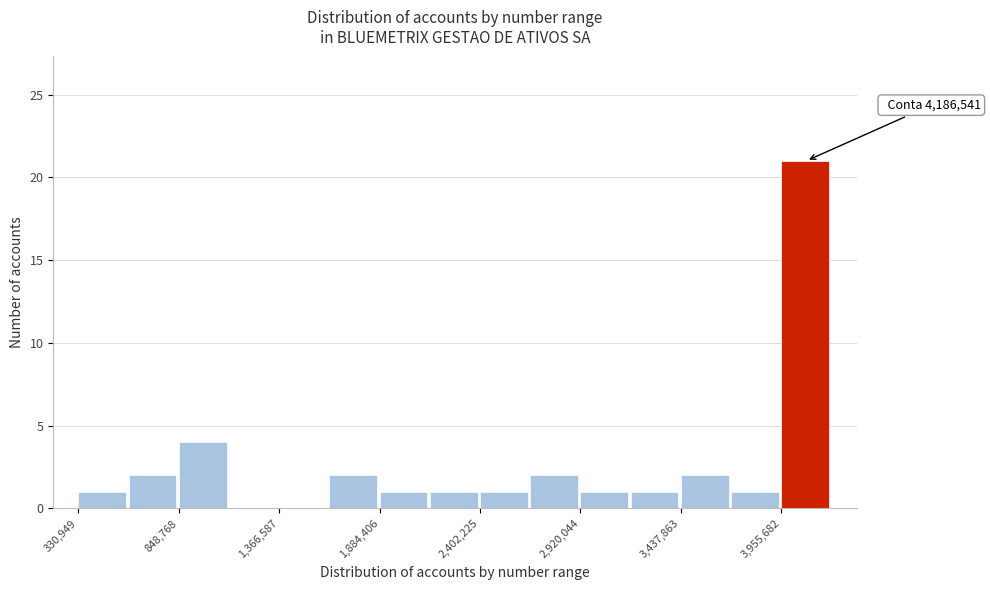

Read against the x-axis, roughly where is the centre of the tallest bar?

4100000